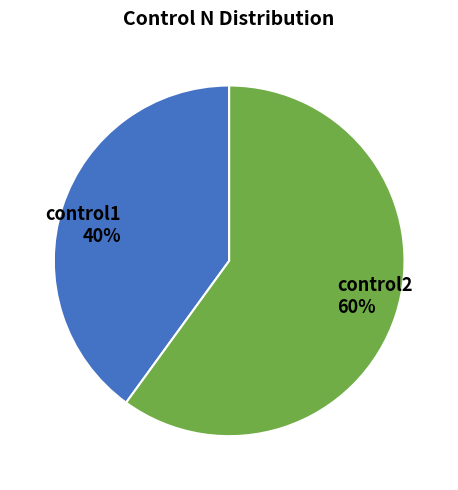

Is it true that control2 is 48% of the pie?

False